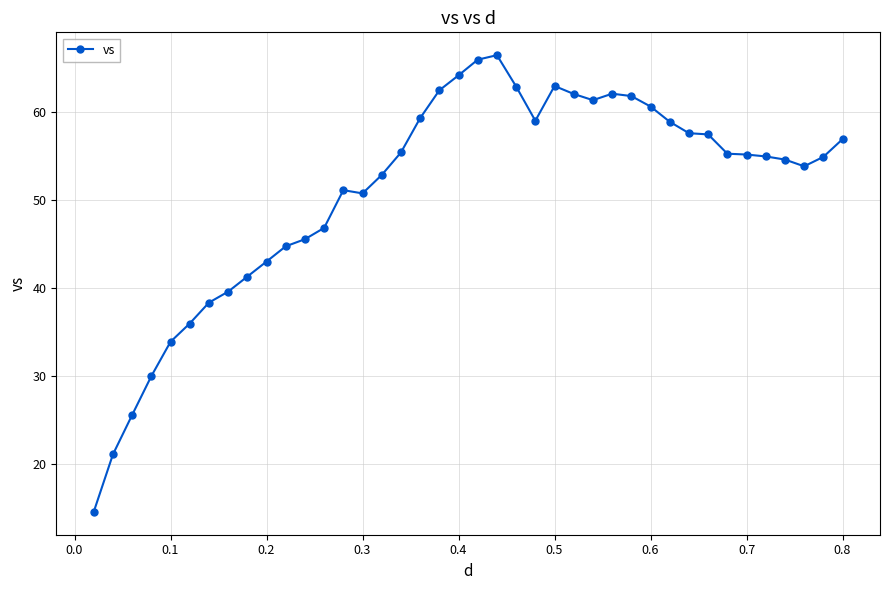

What is the average value?

51.0